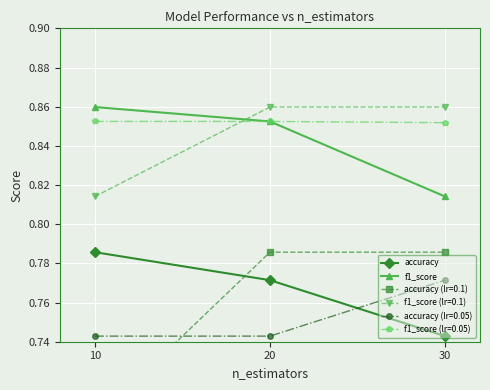

Which label corresponds to the largest value in the chart?

10